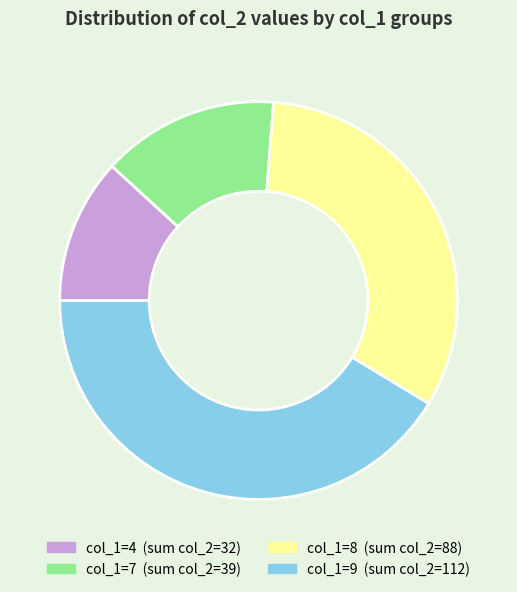

Is there any slice that represents more than half of the pie?

No